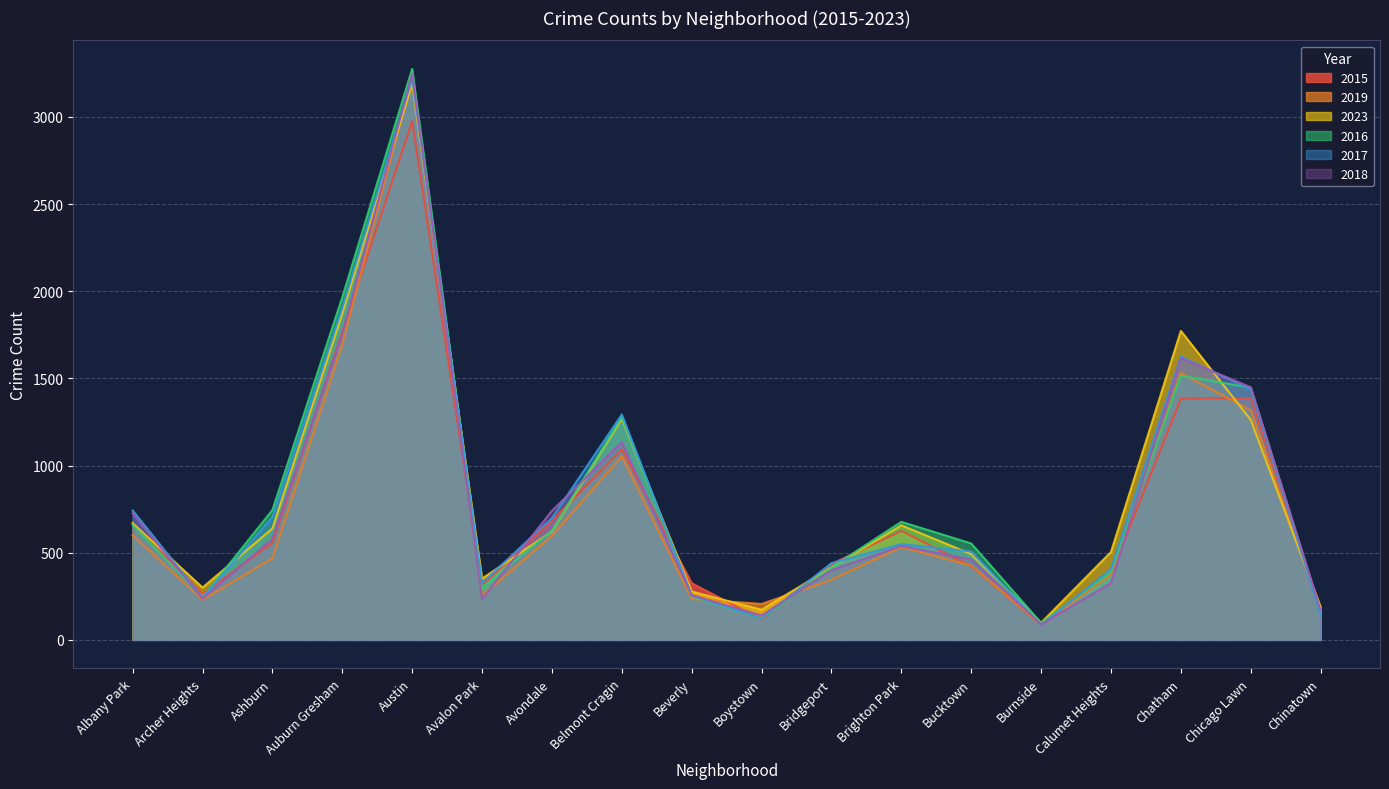

Reading left to right, transcribe all the data shown in this chart.

2015: Albany Park=672	Archer Heights=263	Ashburn=558	Auburn Gresham=1768	Austin=2975	Avalon Park=312	Avondale=684	Belmont Cragin=1093	Beverly=325	Boystown=116	Bridgeport=435	Brighton Park=625	Bucktown=423	Burnside=87	Calumet Heights=377	Chatham=1384	Chicago Lawn=1387	Chinatown=172
2019: Albany Park=600	Archer Heights=230	Ashburn=468	Auburn Gresham=1696	Austin=3226	Avalon Park=254	Avondale=597	Belmont Cragin=1053	Beverly=235	Boystown=206	Bridgeport=345	Brighton Park=532	Bucktown=426	Burnside=88	Calumet Heights=374	Chatham=1530	Chicago Lawn=1317	Chinatown=170
2023: Albany Park=669	Archer Heights=300	Ashburn=639	Auburn Gresham=1872	Austin=3189	Avalon Park=351	Avondale=622	Belmont Cragin=1269	Beverly=277	Boystown=173	Bridgeport=416	Brighton Park=657	Bucktown=492	Burnside=98	Calumet Heights=504	Chatham=1772	Chicago Lawn=1262	Chinatown=189
2016: Albany Park=659	Archer Heights=244	Ashburn=745	Auburn Gresham=1966	Austin=3275	Avalon Park=300	Avondale=626	Belmont Cragin=1279	Beverly=250	Boystown=122	Bridgeport=416	Brighton Park=677	Bucktown=553	Burnside=97	Calumet Heights=387	Chatham=1515	Chicago Lawn=1447	Chinatown=161
2017: Albany Park=742	Archer Heights=242	Ashburn=705	Auburn Gresham=1907	Austin=3220	Avalon Park=326	Avondale=699	Belmont Cragin=1293	Beverly=256	Boystown=123	Bridgeport=440	Brighton Park=549	Bucktown=507	Burnside=85	Calumet Heights=406	Chatham=1626	Chicago Lawn=1436	Chinatown=146
2018: Albany Park=725	Archer Heights=236	Ashburn=580	Auburn Gresham=1754	Austin=3248	Avalon Park=235	Avondale=740	Belmont Cragin=1134	Beverly=256	Boystown=140	Bridgeport=400	Brighton Park=538	Bucktown=461	Burnside=89	Calumet Heights=326	Chatham=1616	Chicago Lawn=1449	Chinatown=170